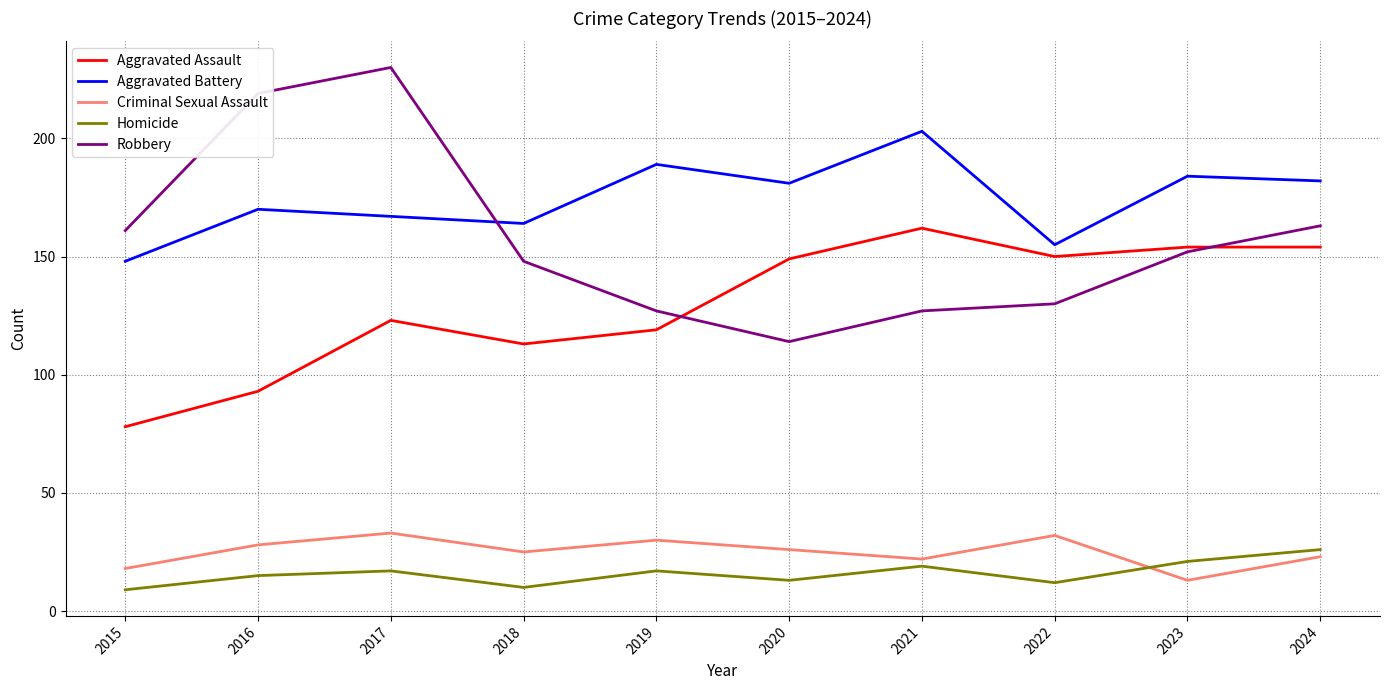

Which category has the highest value across all series?

2017